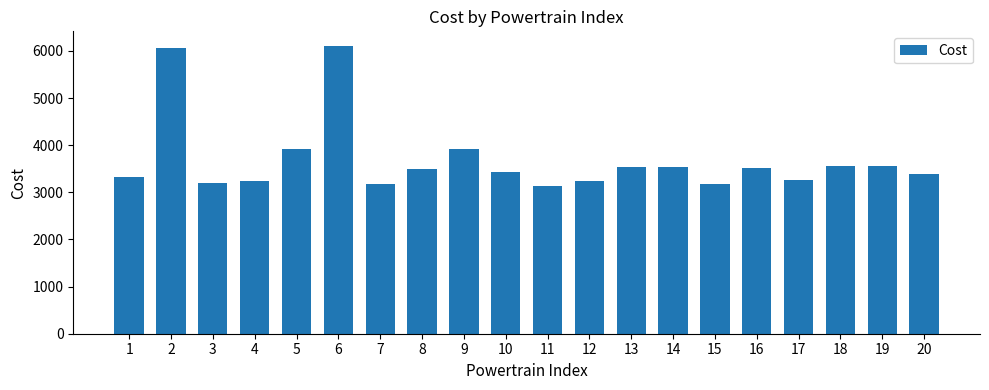

What is the smallest value displayed?

3144.0